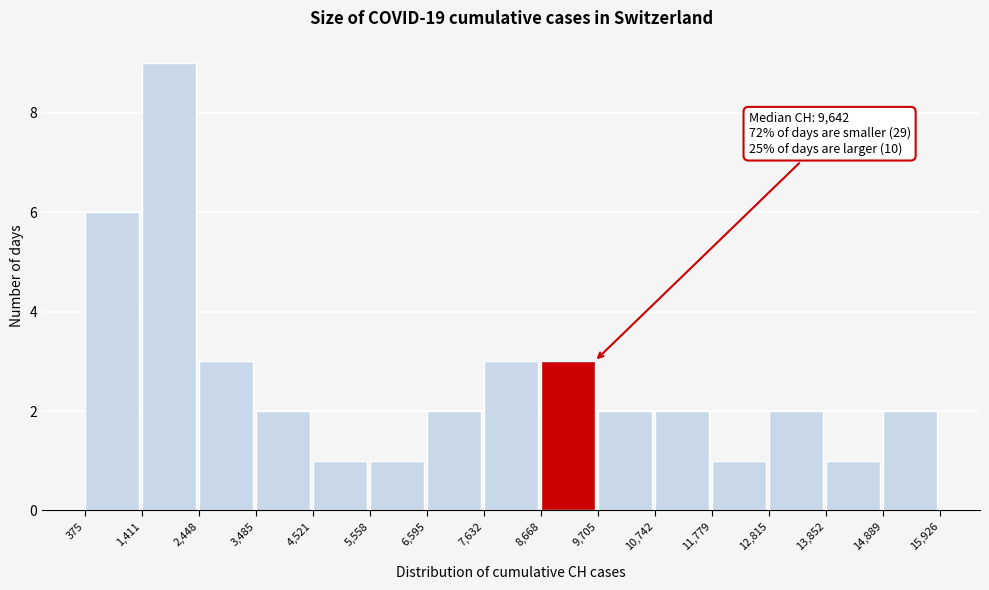

Over which range of the x-axis is the bar tallest?

1,411 to 2,448